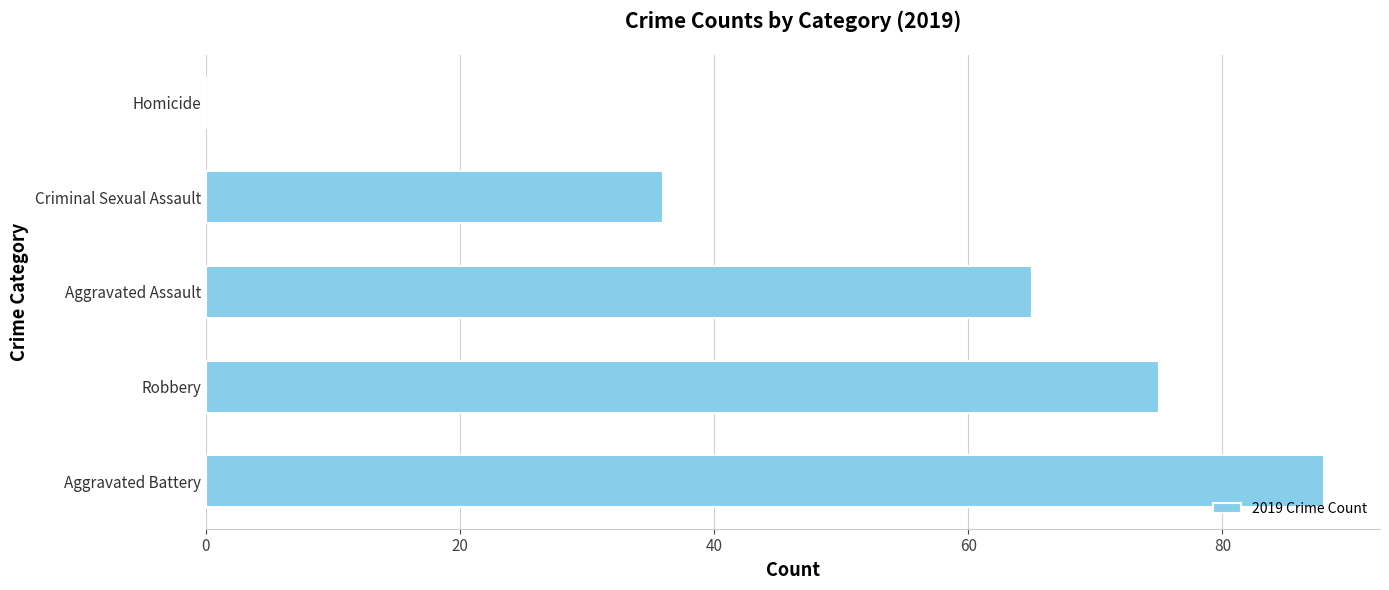

Count the number of data series in this chart.

1